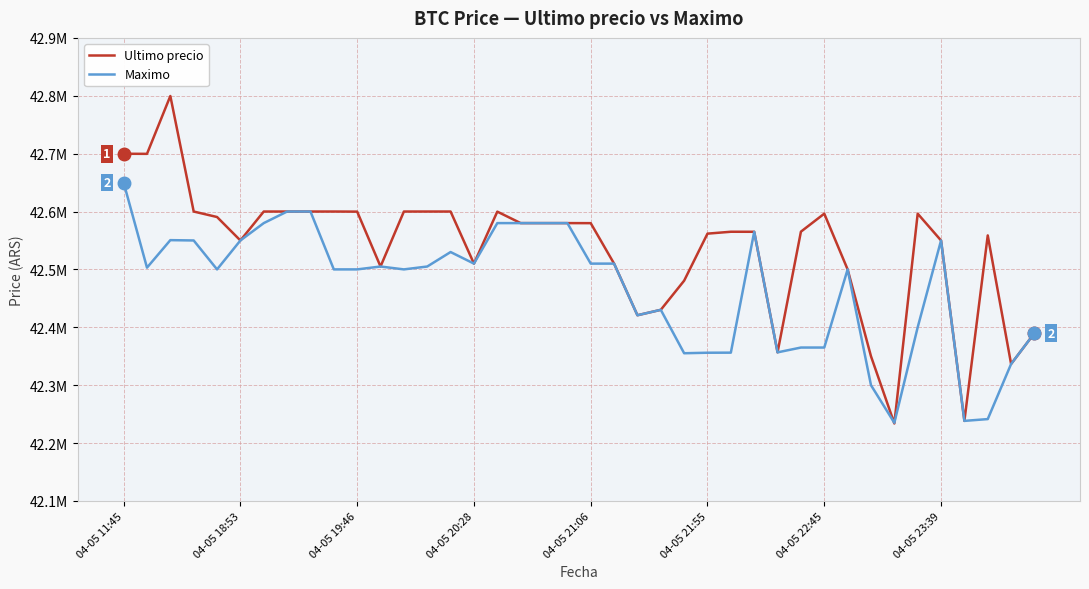

In Ultimo precio, how many points are higher than both neighbors (excluding endpoints)?

9